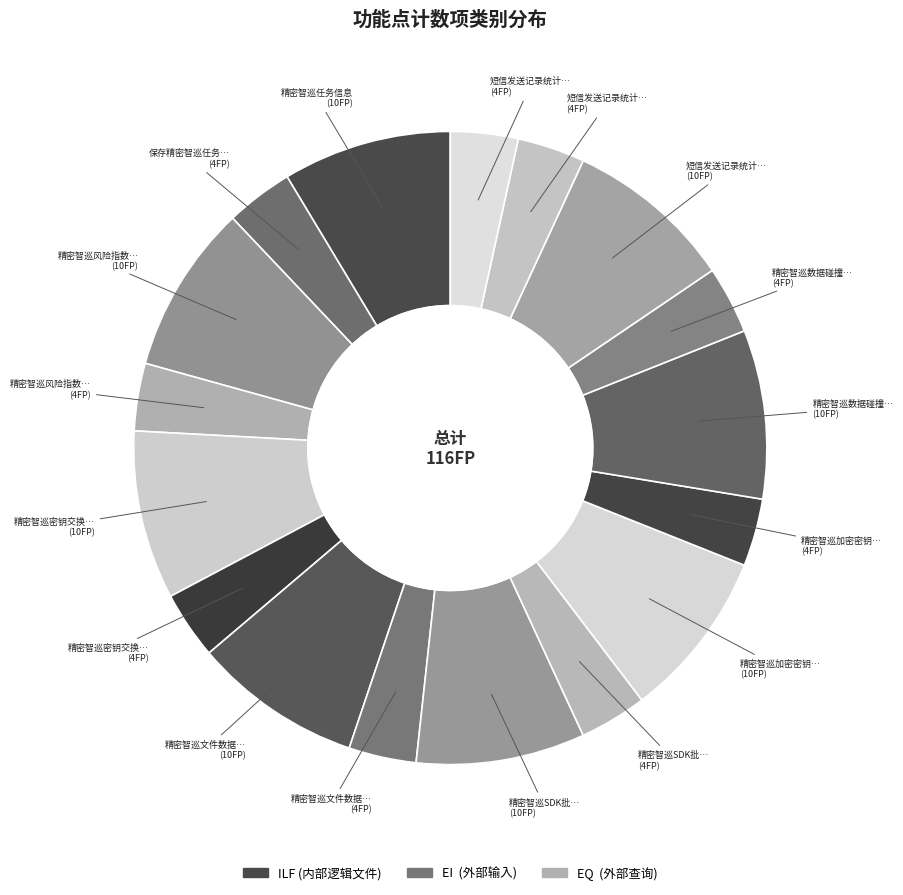

How many segments does this pie chart have?

17